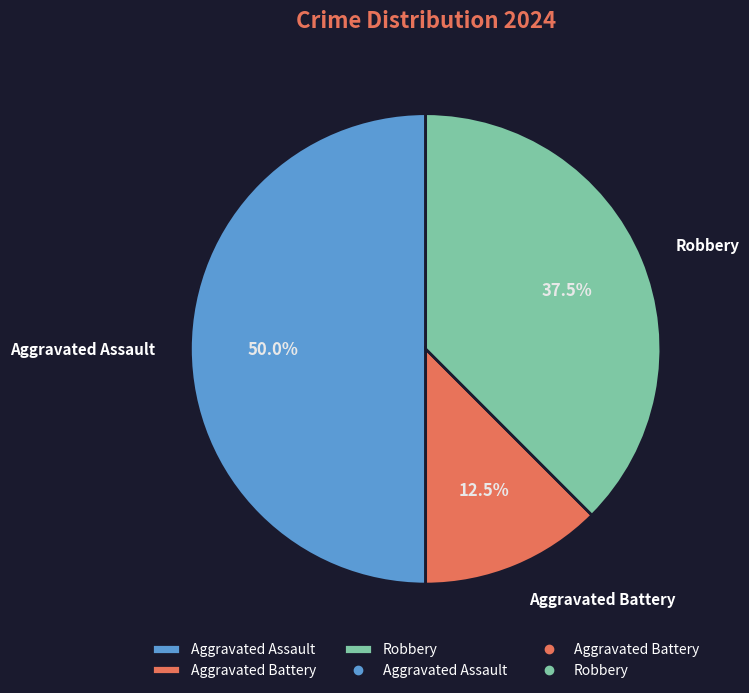

Is Robbery the majority of the pie?

No